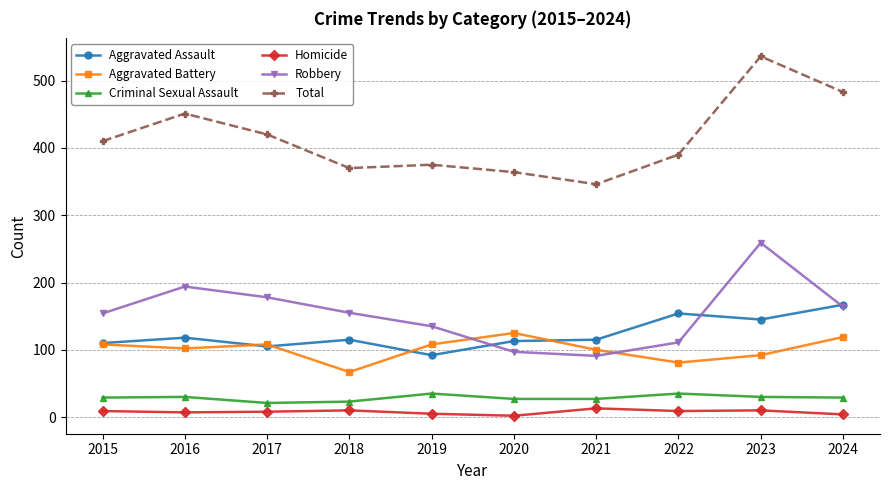

At which category is the sum across all series the highest?

2023